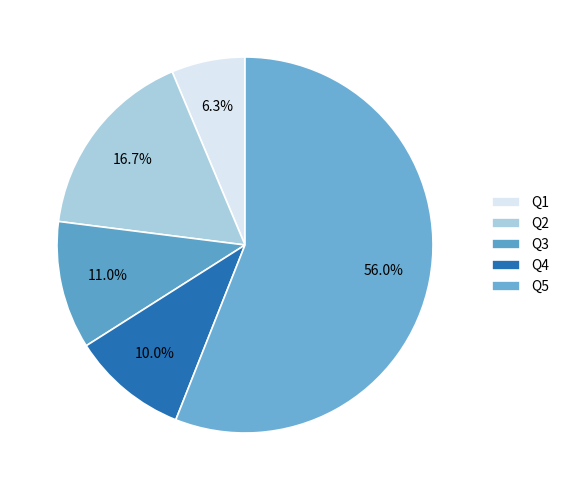

How many segments does this pie chart have?

5